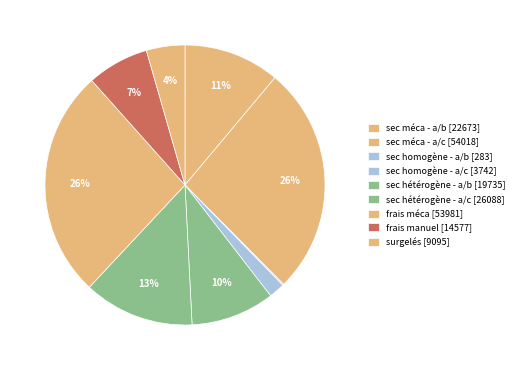

Does sec méca - a/b represent more than half of the total?

No